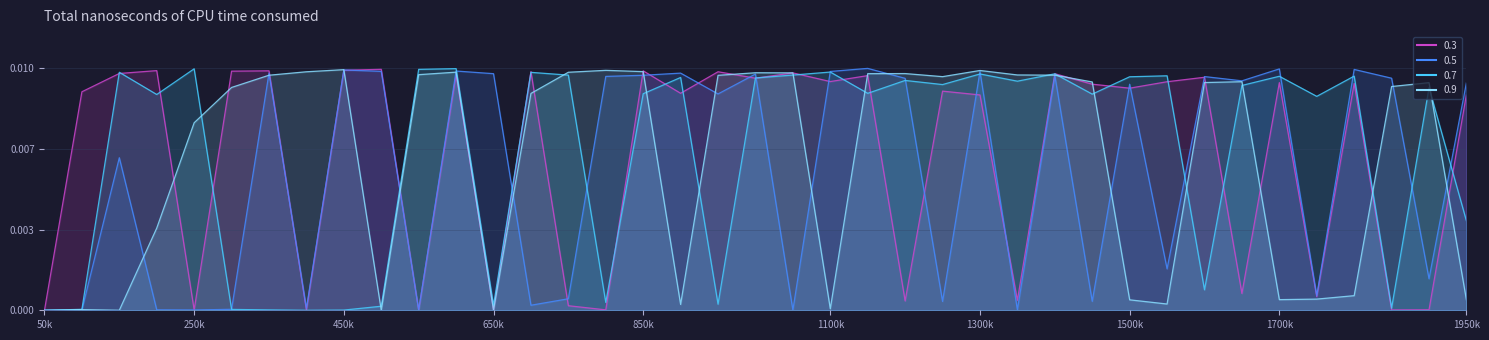

Between which two adjacent categories do 0.5 and 0.9 first intersect?

100000 and 150000